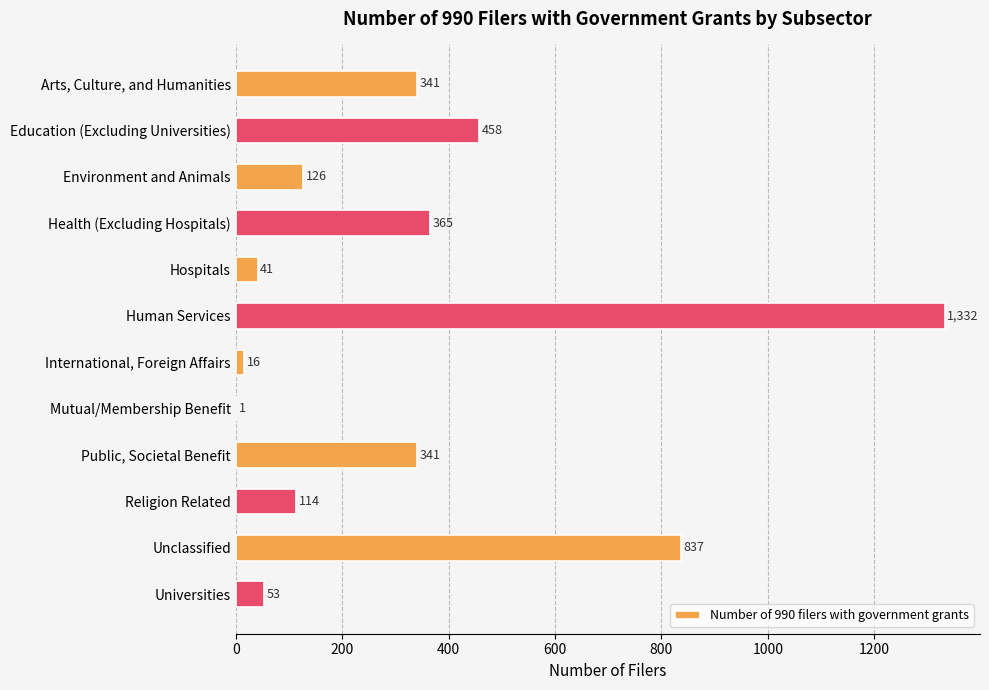

What is the sum of all values?

4025